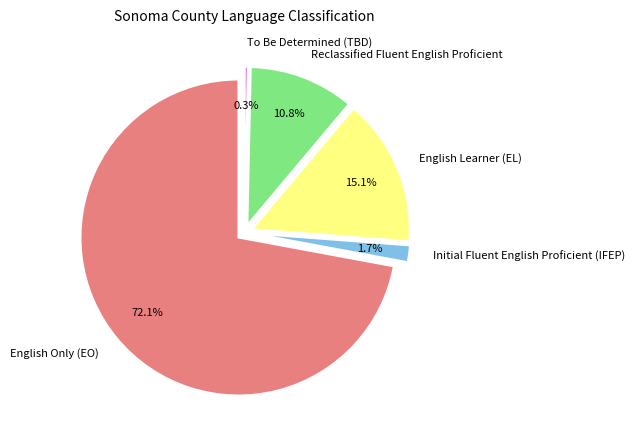

To the nearest percent, what is the difference between the largest and smallest slice percentages?

72%